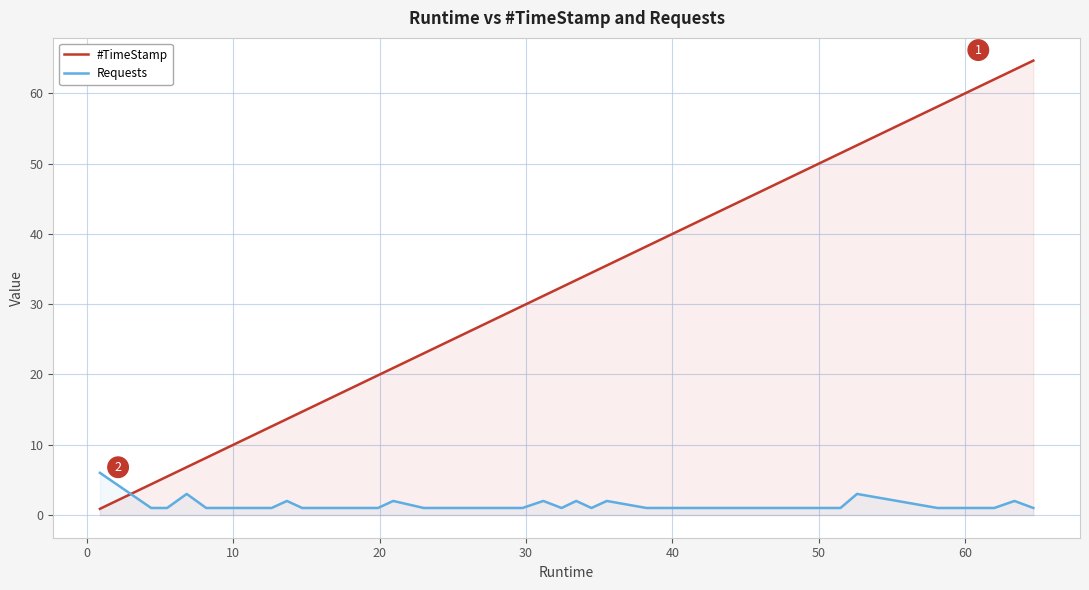

Which series ends up on top after the final intersection of Requests and #TimeStamp?

#TimeStamp